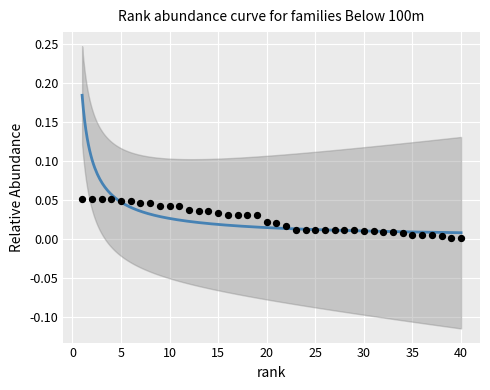

What is the range of X values (max minus min)?

39.0